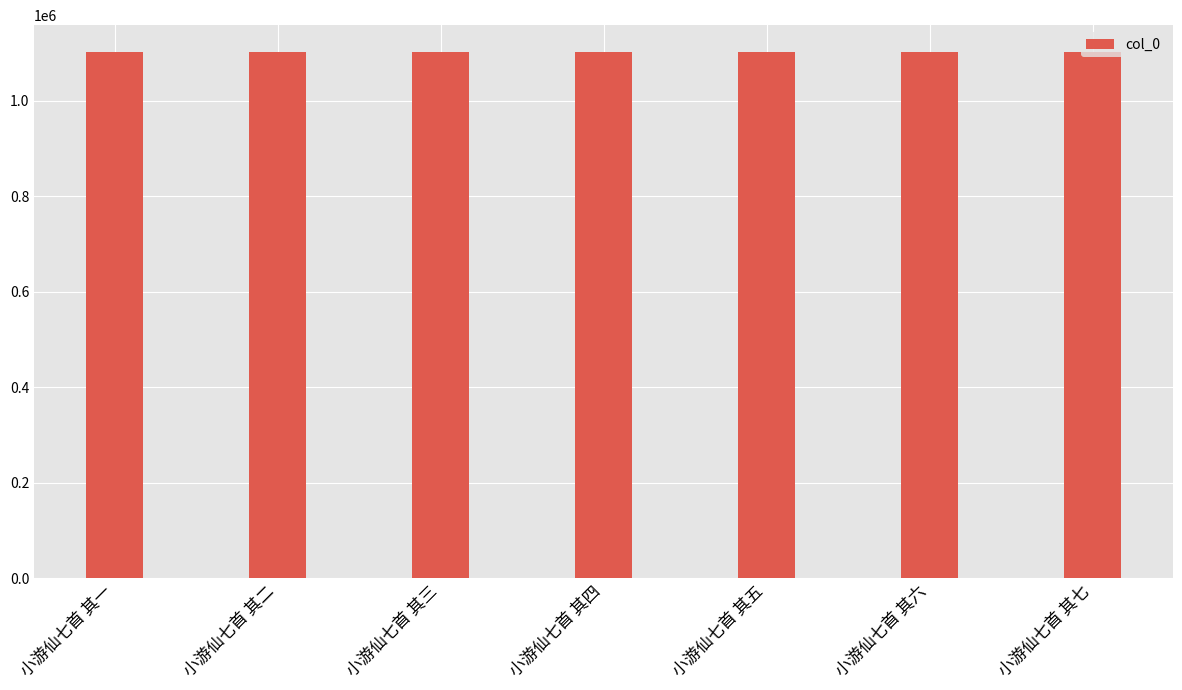

Are the bars horizontal?

No